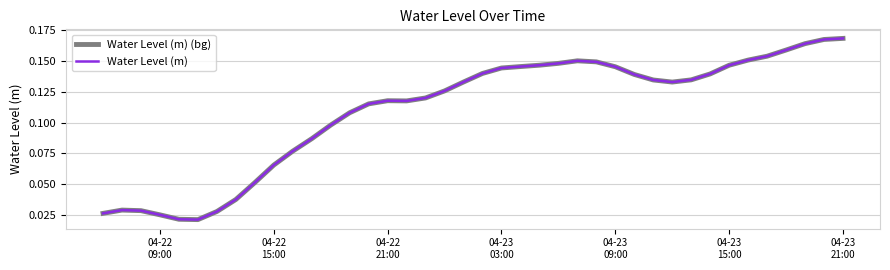

Is this an area chart (filled region under the line)?

No